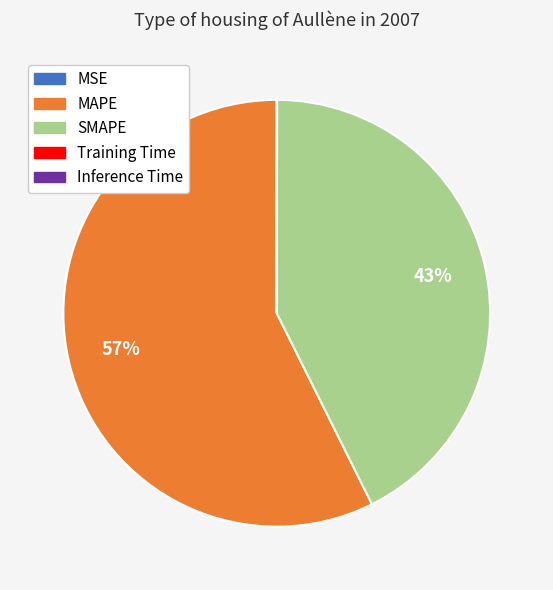

What is the largest slice in the pie chart?

MAPE